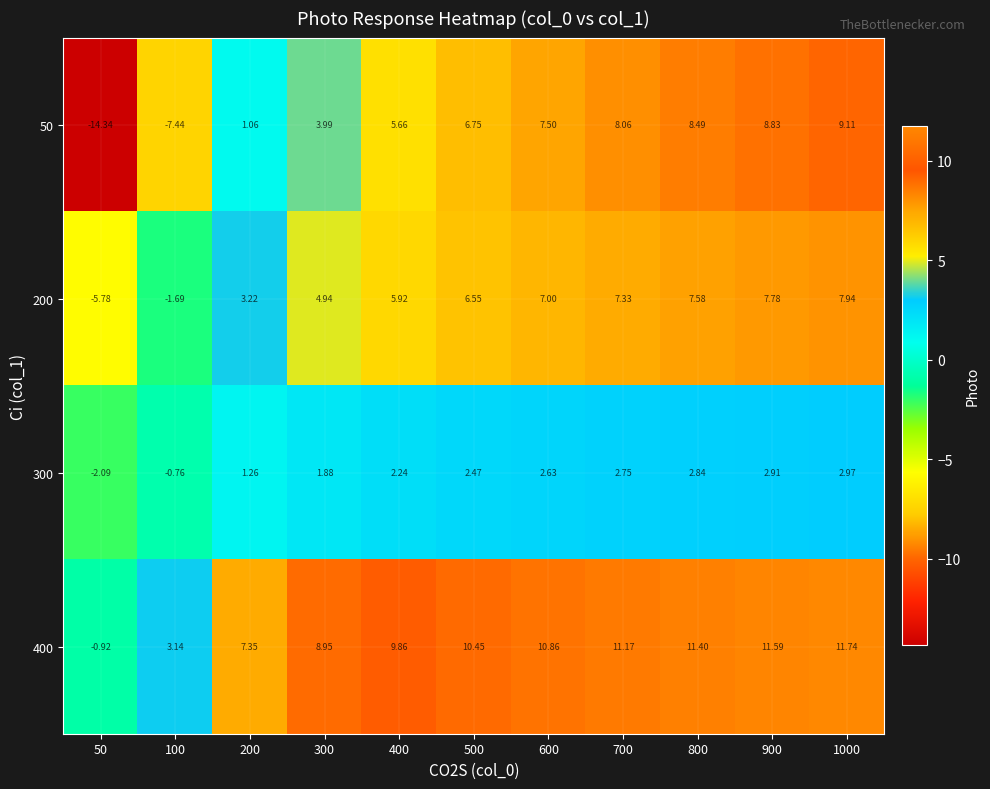

Is the value of 300 at 600 greater than the value of 50 at 300?

No